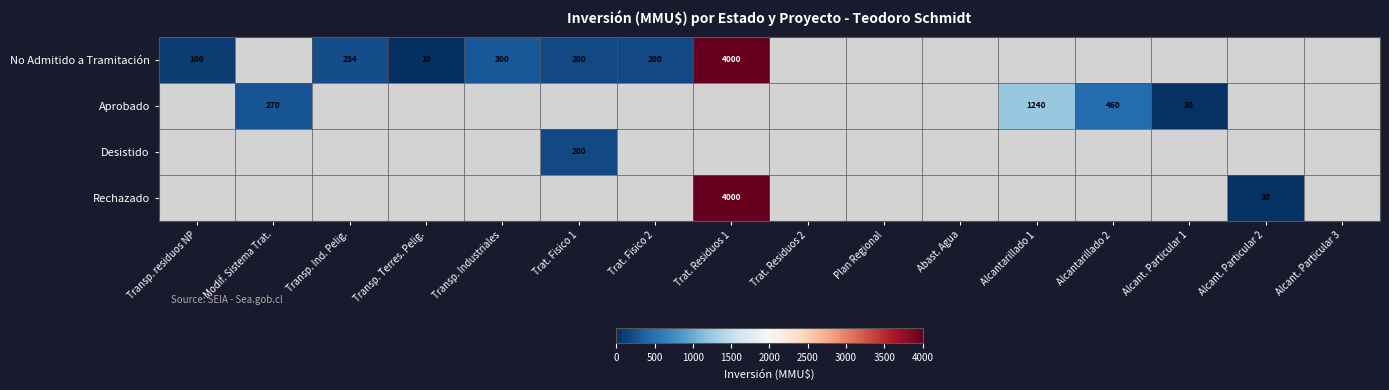

True or false: No Admitido a Tramitación has a value of 329 at Trat. Fisico 1.

False